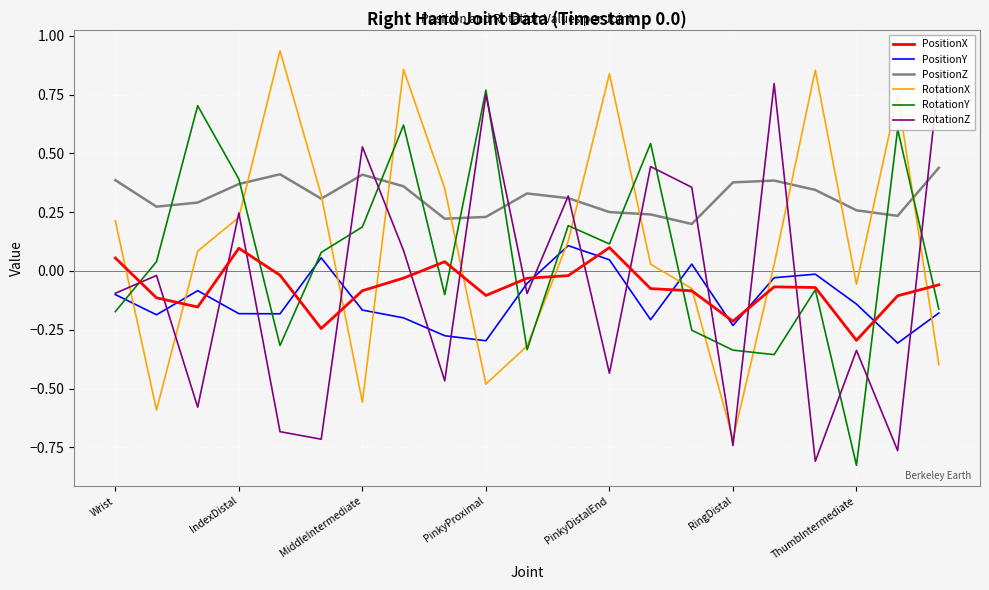

True or false: PositionY and PositionZ intersect in this chart.

False